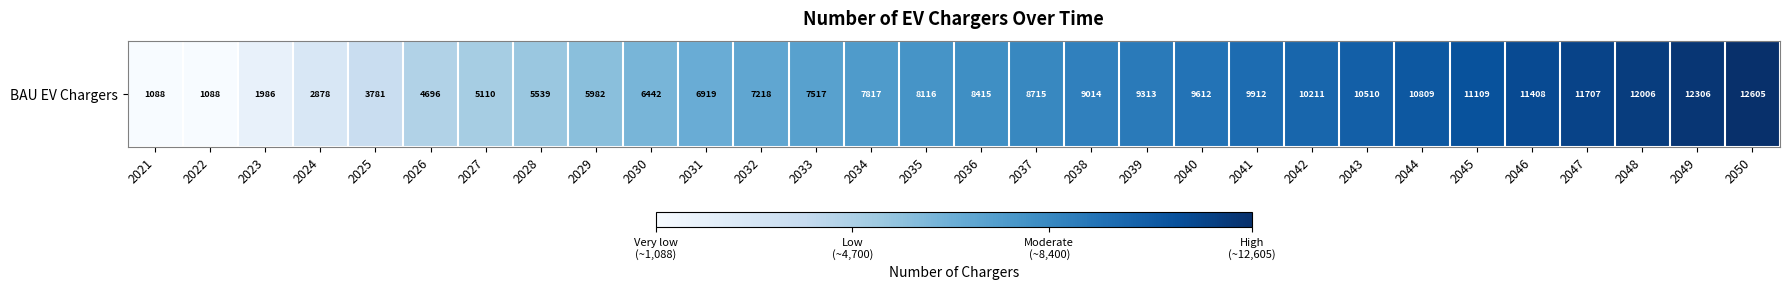

Reading right to left, list all the values displayed in this chart.

12605.0	12305.8	12006.5	11707.2	11408.0	11108.7	10809.4	10510.1	10210.9	9911.6	9612.3	9313.1	9013.8	8714.5	8415.2	8116.0	7816.7	7517.4	7218.2	6918.9	6442.1	5982.2	5538.6	5109.9	4695.6	3781.1	2878.4	1986.3	1088.0	1088.0